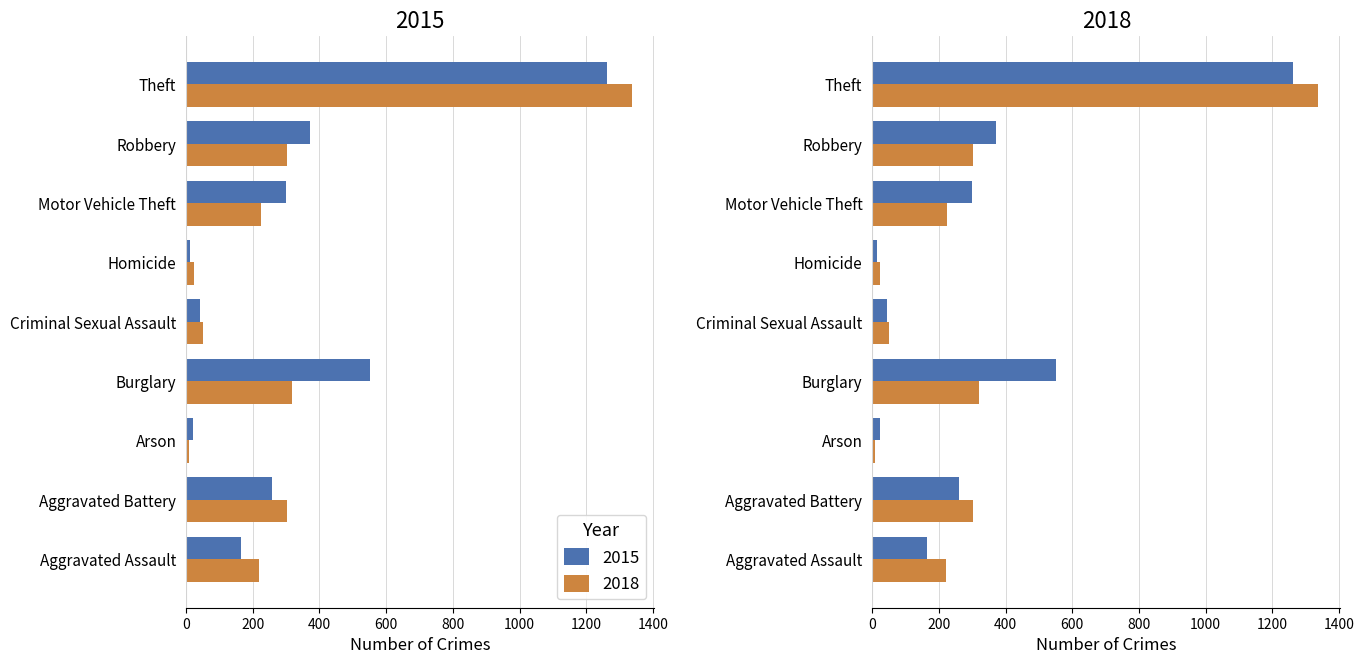

The value of 2015 at Theft is 1263. True or false?

True